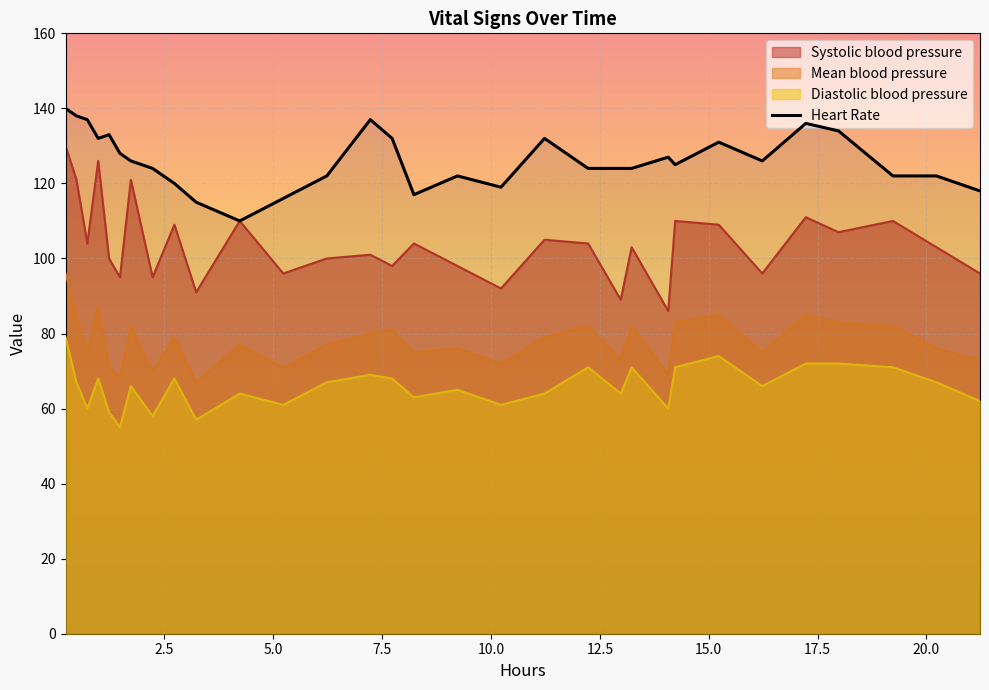

How many points are lower than both their immediate neighbors (excluding endpoints)?

6